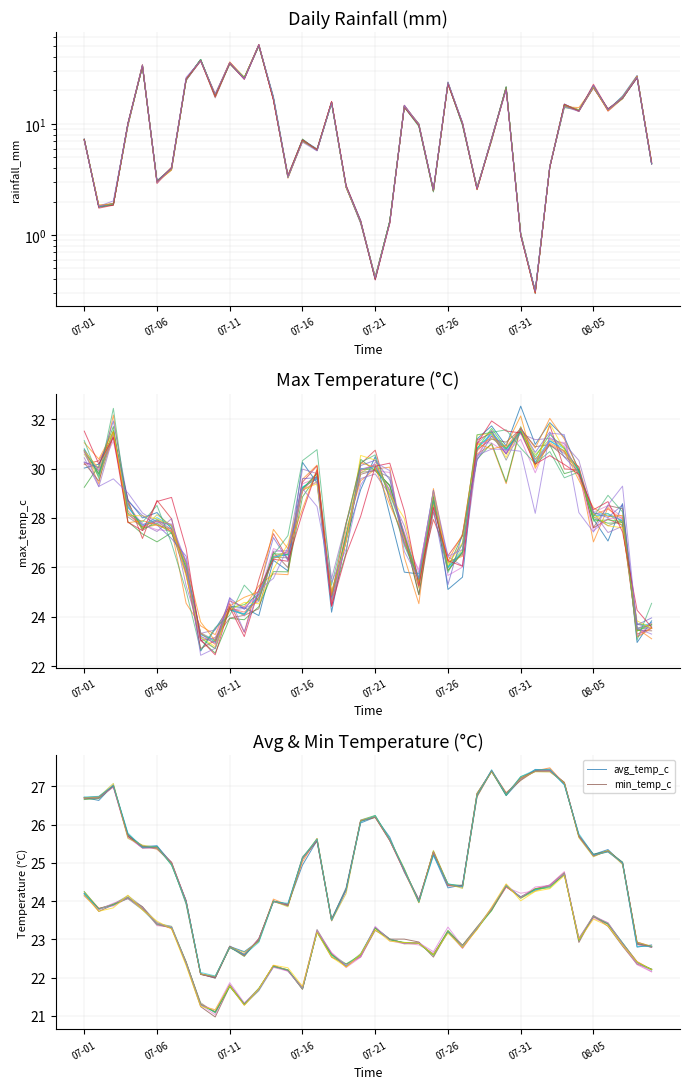

The value of max_temp_c at 14 is 38.9. True or false?

False